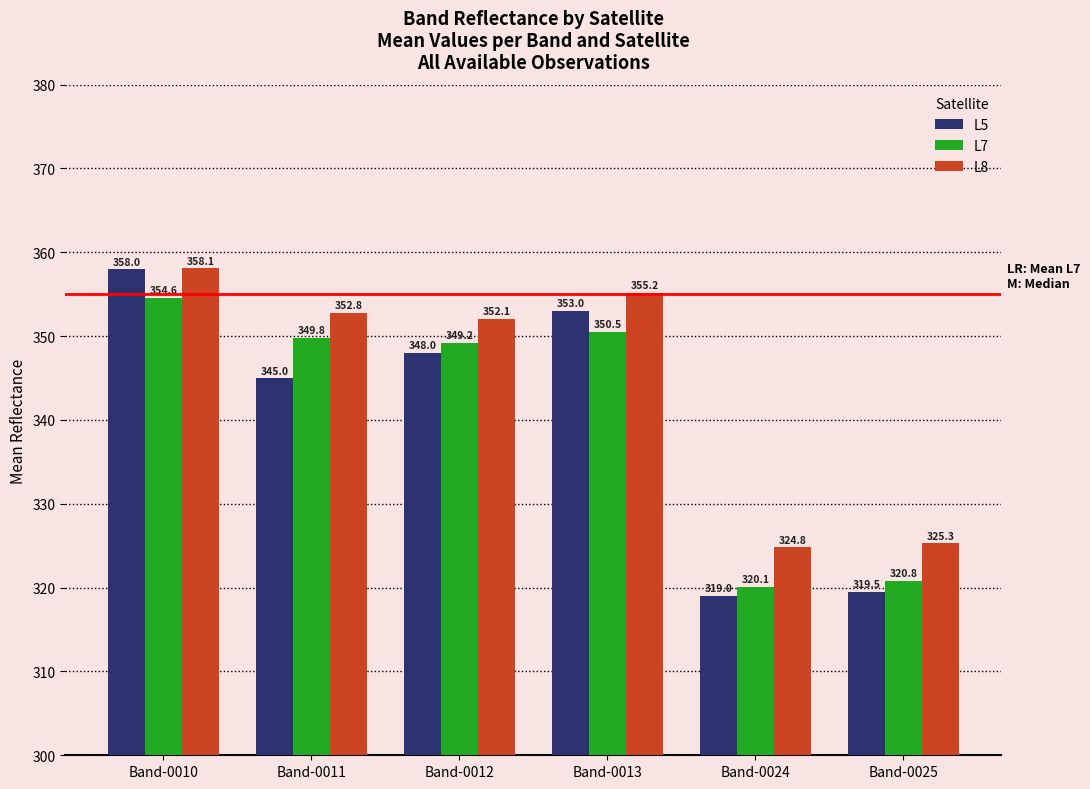

At which label does L5 reach its minimum?

Band-0024